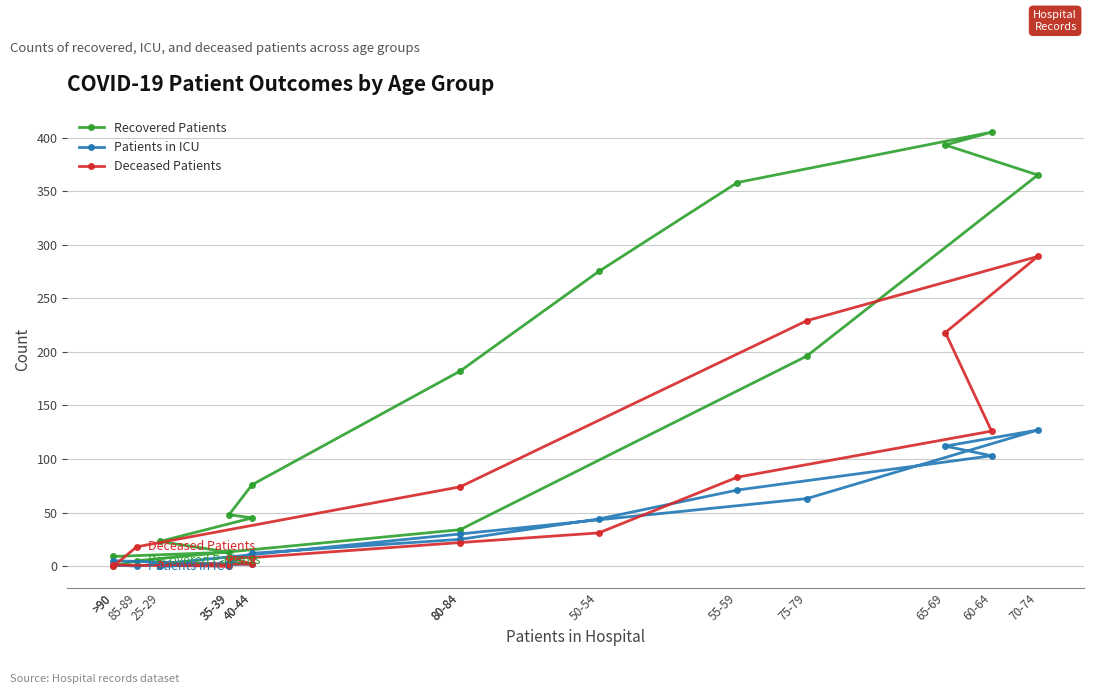

Where do Recovered Patients and Patients in ICU first cross each other?

85-89 and >90